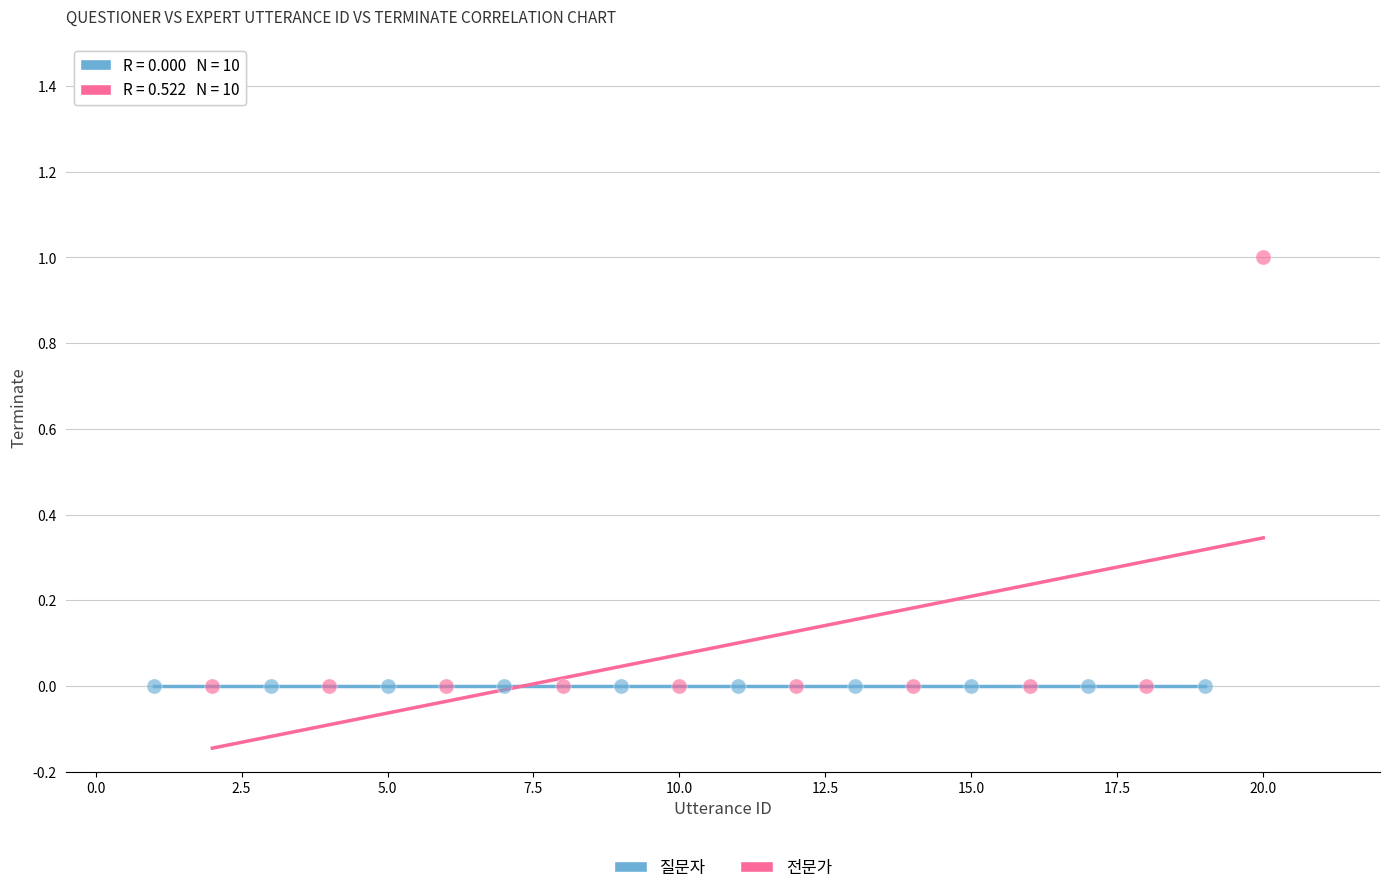

What are all the series names shown in the legend?

질문자, 전문가